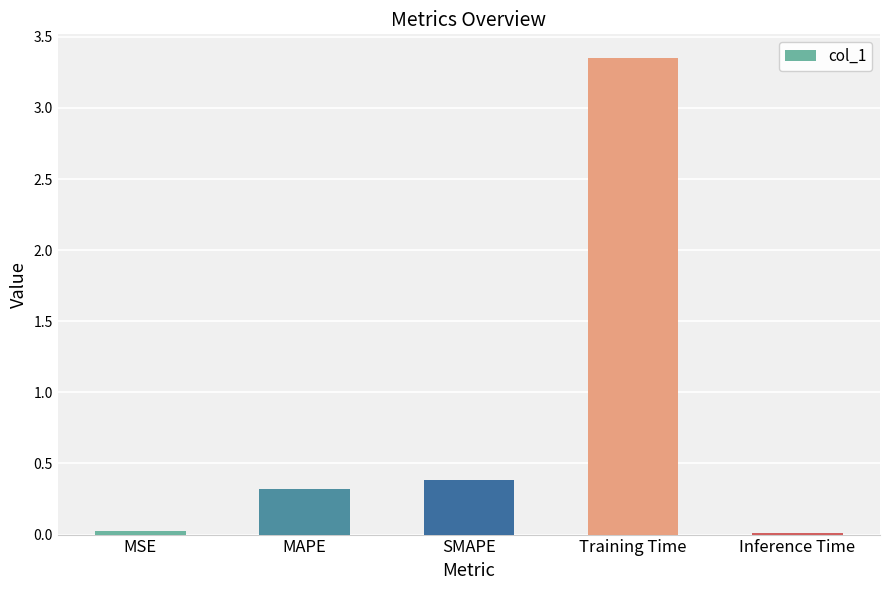

What is the difference between the second highest and minimum values?

0.4